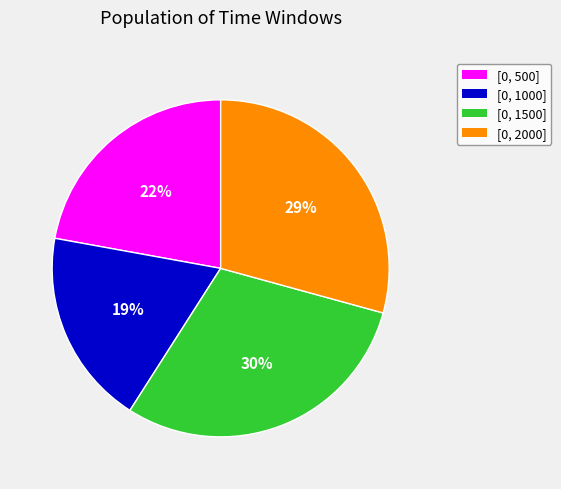

Does [0, 1500] represent more than half of the total?

No